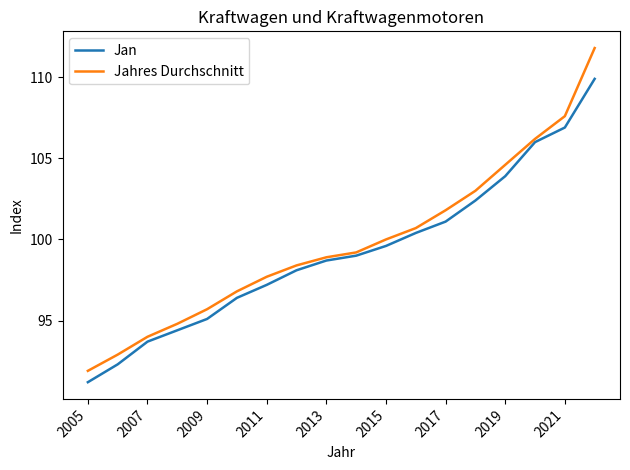

Rank the series by their maximum value, from lowest to highest.

Jan, Jahres Durchschnitt